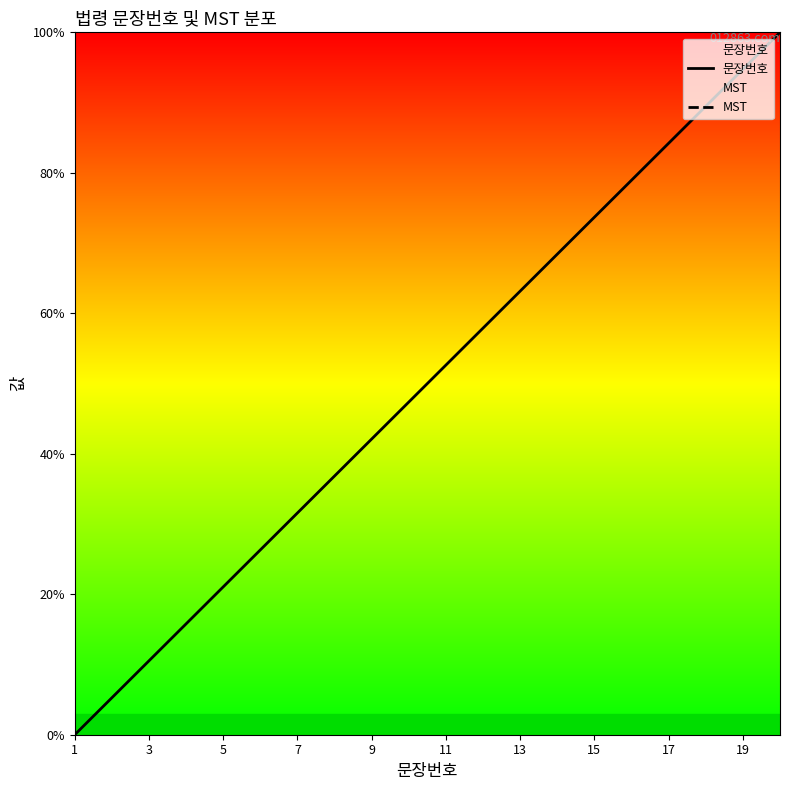

The 문장번호 series shows 84.2 at 17. True or false?

True